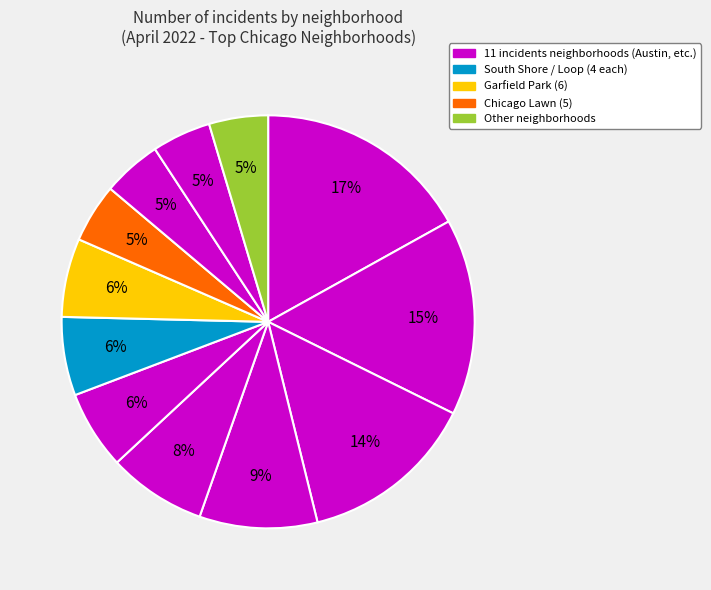

How many segments does this pie chart have?

12